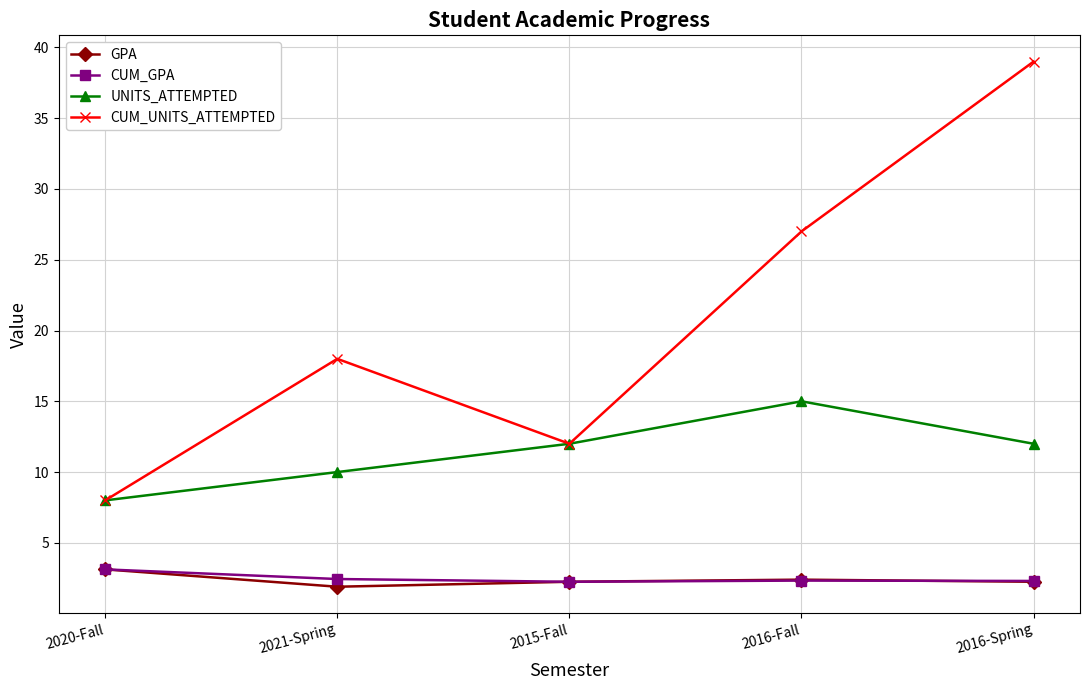

What position from the left is 2015-Fall?

3